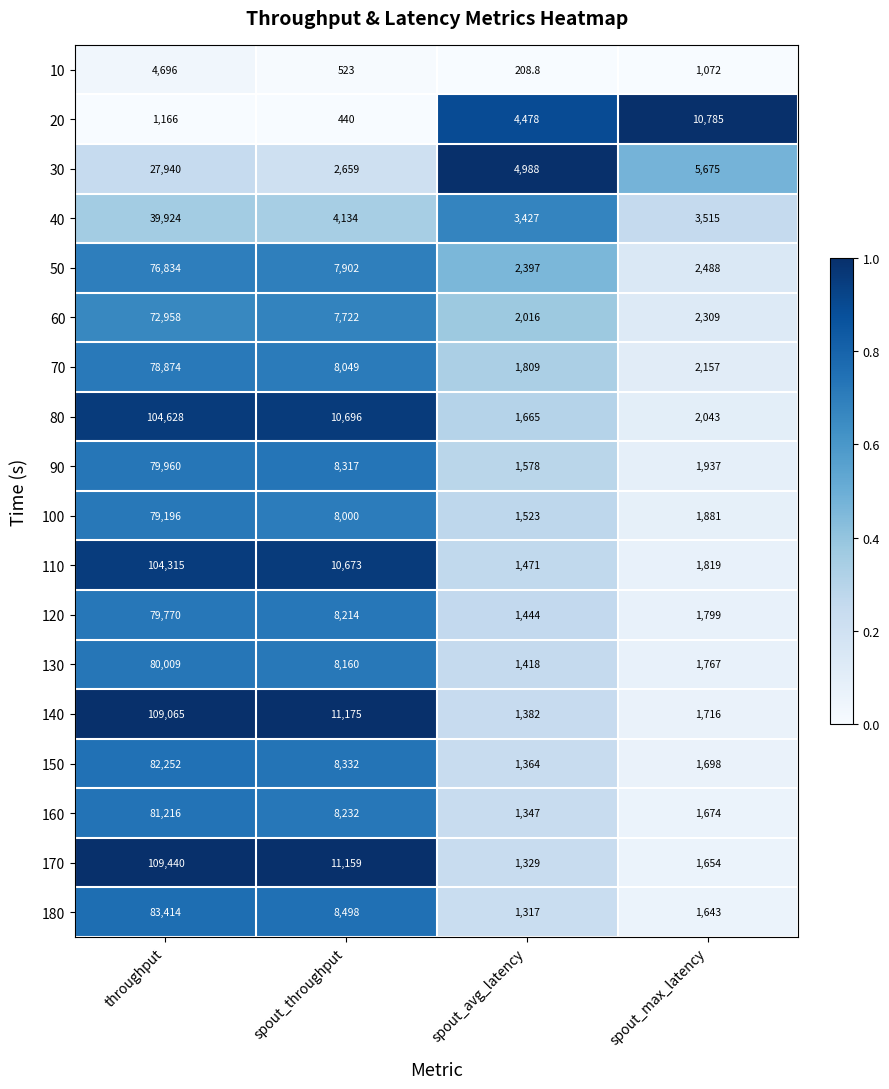

At which label does 30 first exceed 5675?

throughput